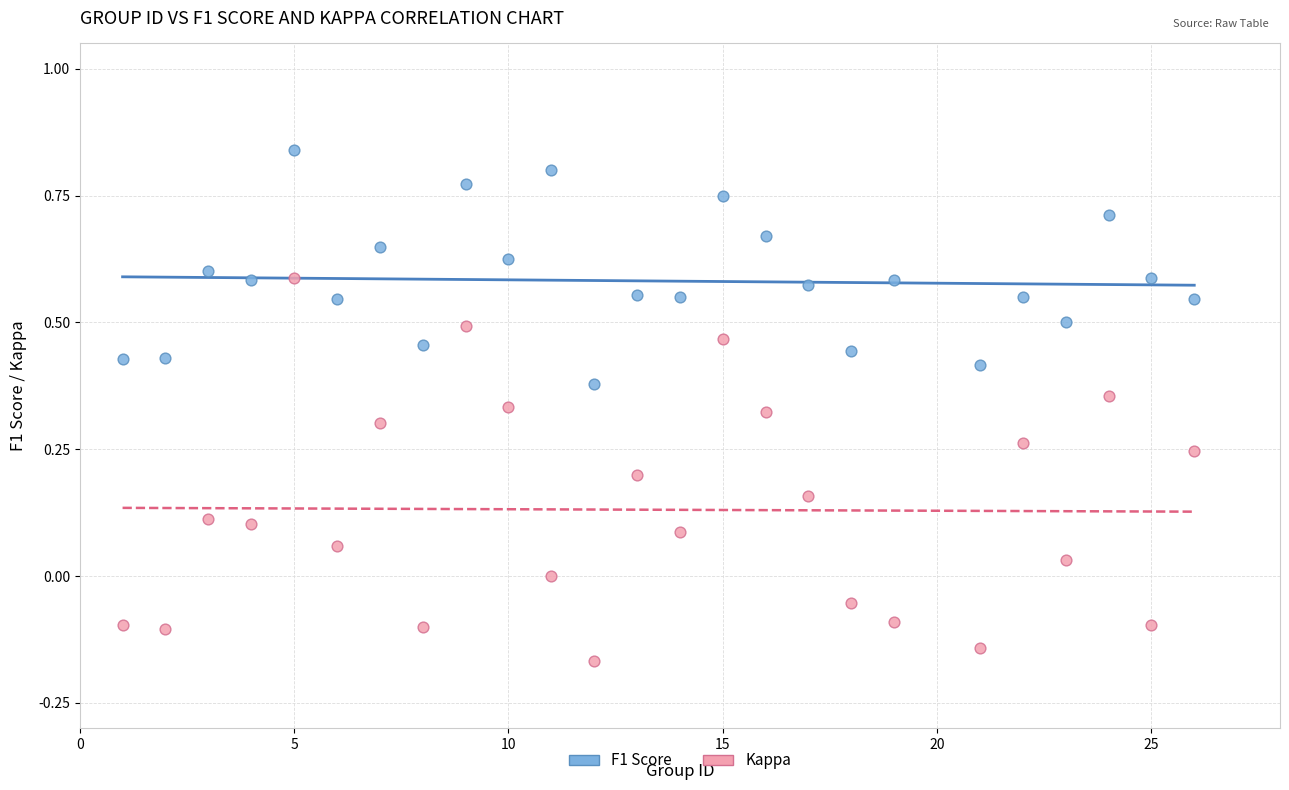

Across all data points, what is the range of X values (max minus min)?

25.0